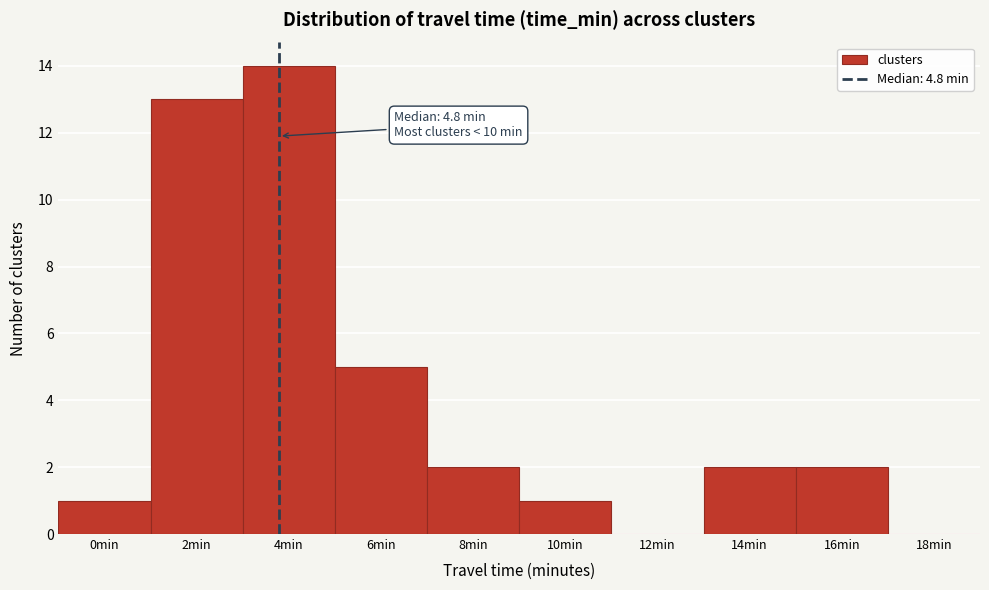

Reading left to right, list all the values displayed in this chart.

0min=1	2min=13	4min=14	6min=5	8min=2	10min=1	12min=0	14min=2	16min=2	18min=0